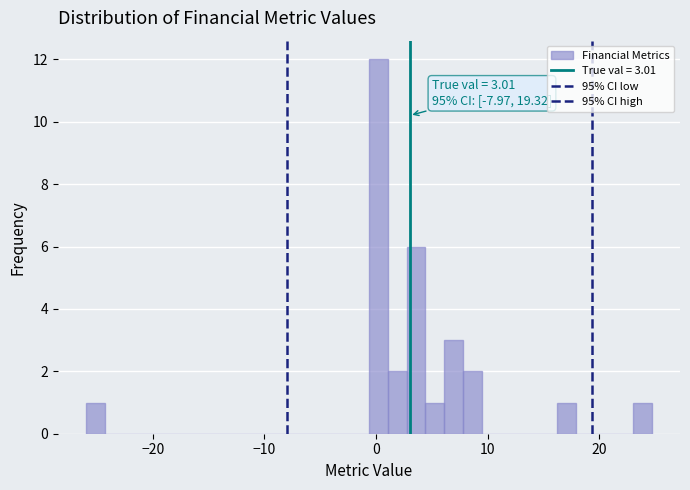

Around what value on the x-axis is the tallest bar? Give the approximate position of its centre, as read against the axis.

0